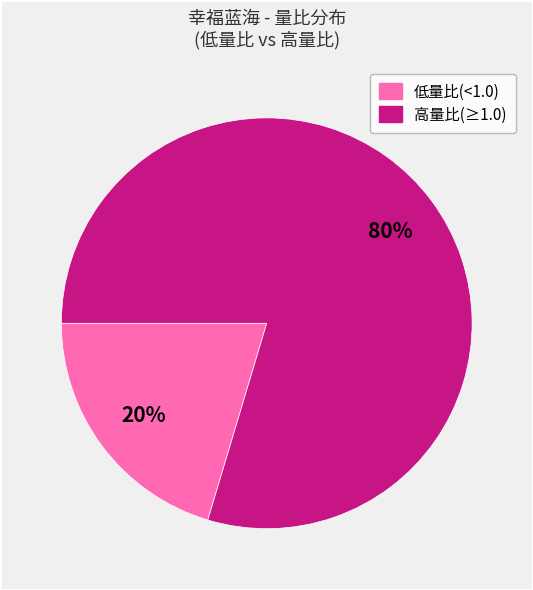

To the nearest percent, what is the average slice percentage?

50%